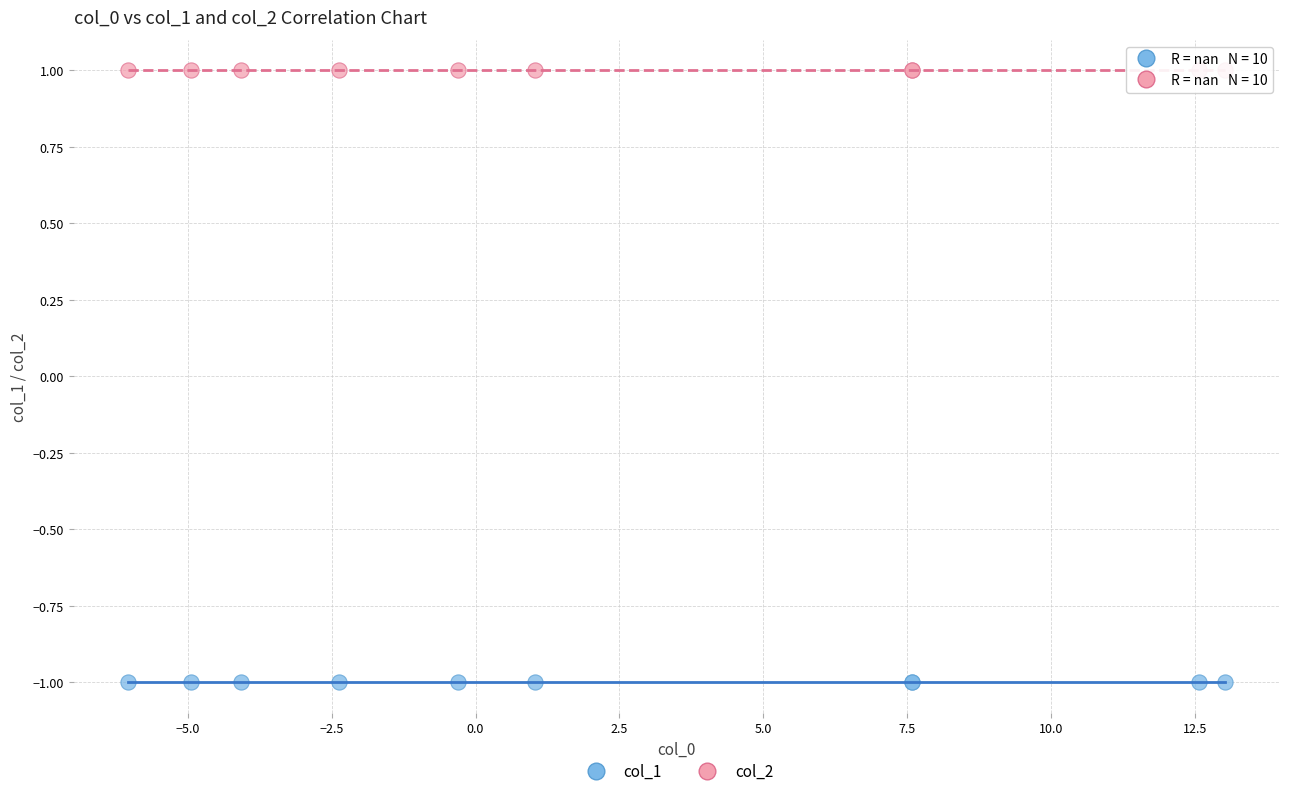

Which series contains the highest Y value?

col_2